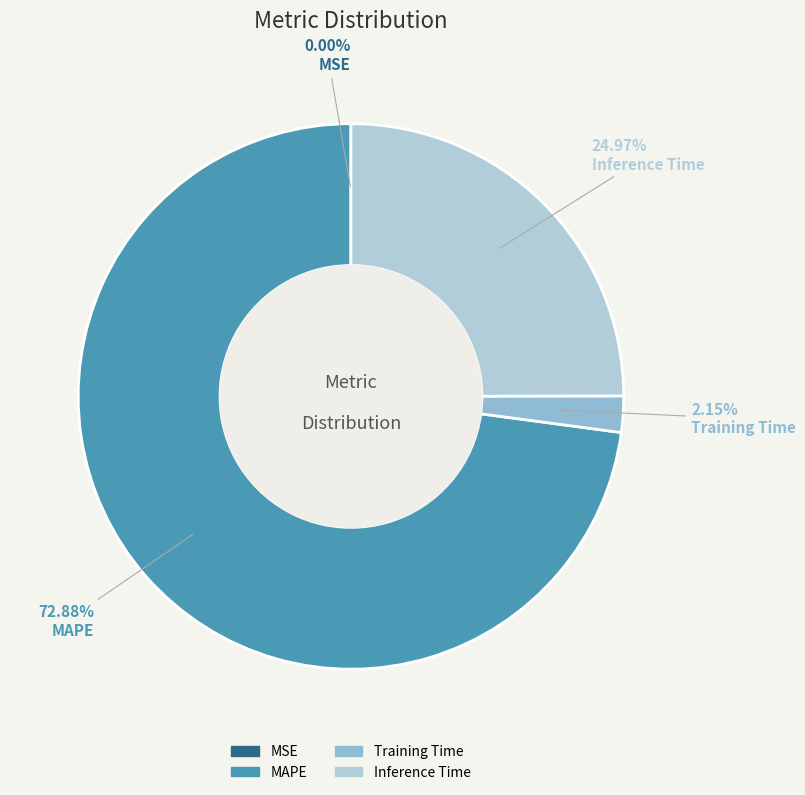

The Inference Time slice represents 13% of the pie. True or false?

False